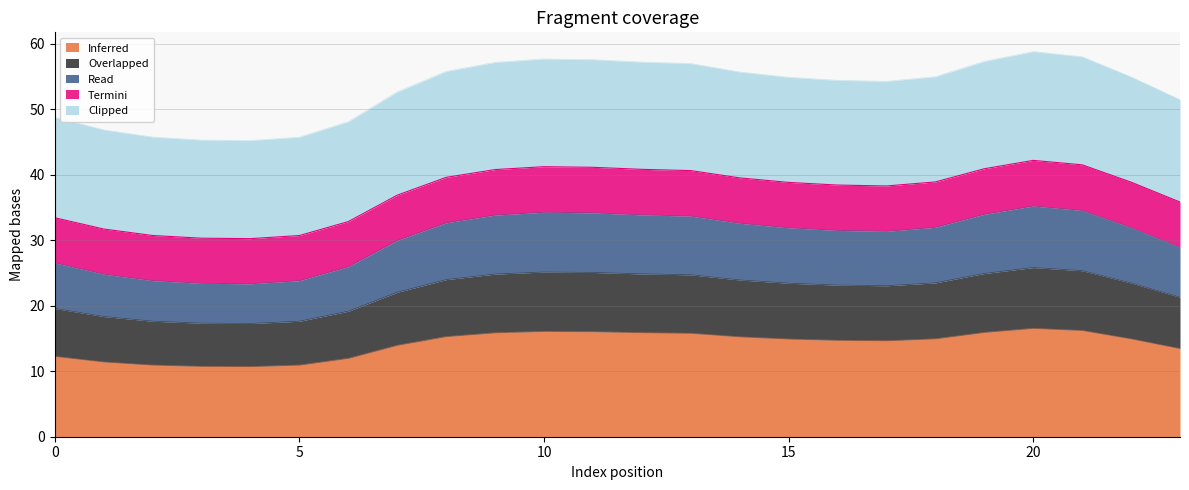

What is the minimum value for Inferred?

10.7